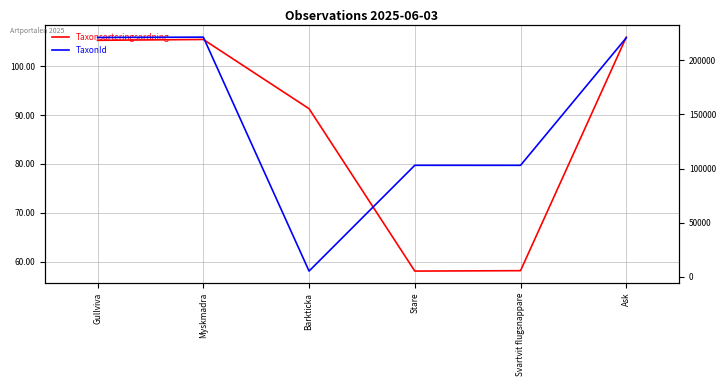

What is the sum of all TaxonId values?

874725